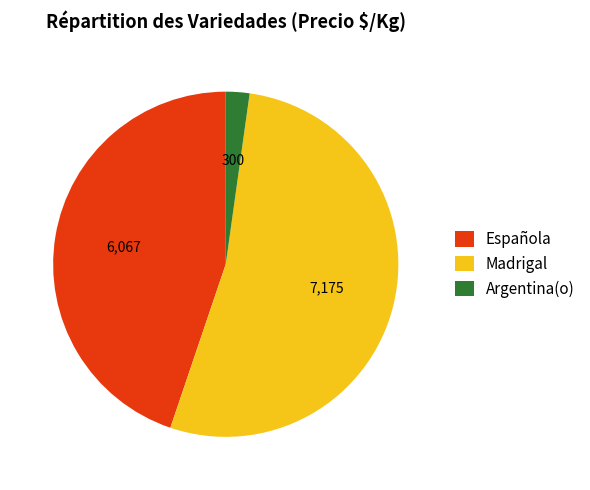

True or false: Argentina(o) accounts for 26% of the total.

False